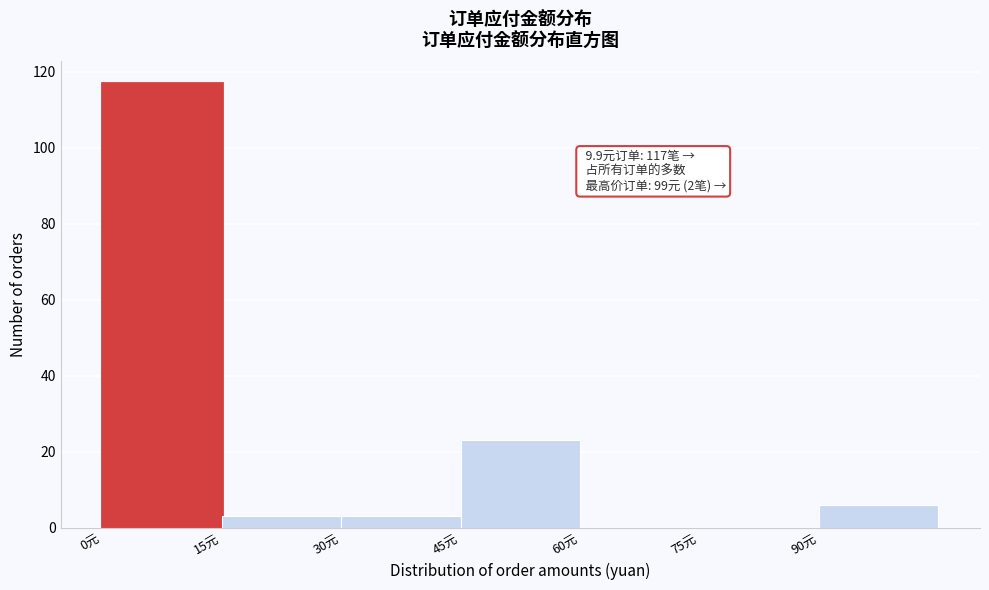

Over which range of the x-axis is the bar tallest?

0 to 15